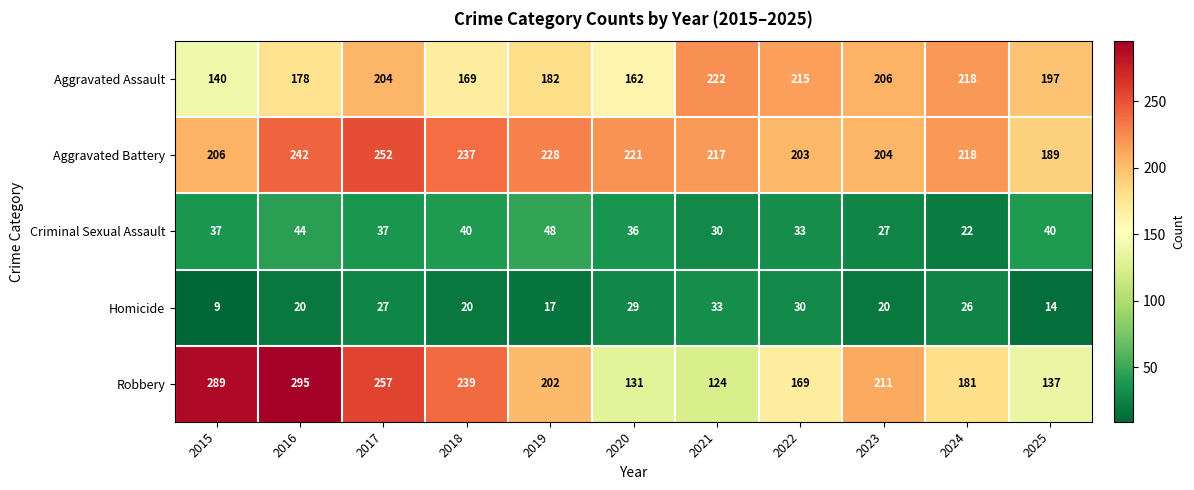

What is the sum of the Criminal Sexual Assault values at 2021 and 2017?

67